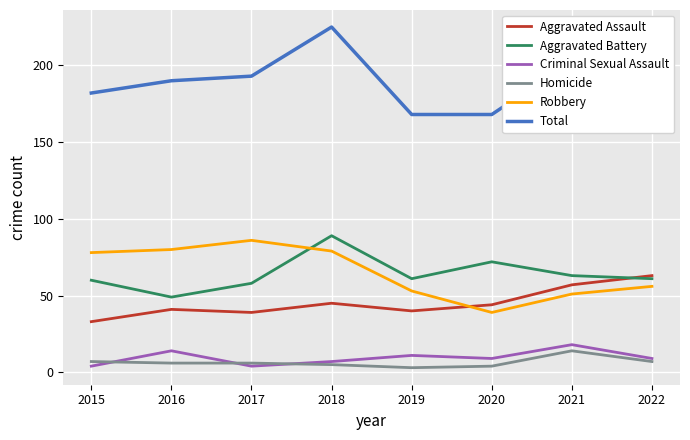

What is the sum of the Criminal Sexual Assault values at 2017 and 2016?

18